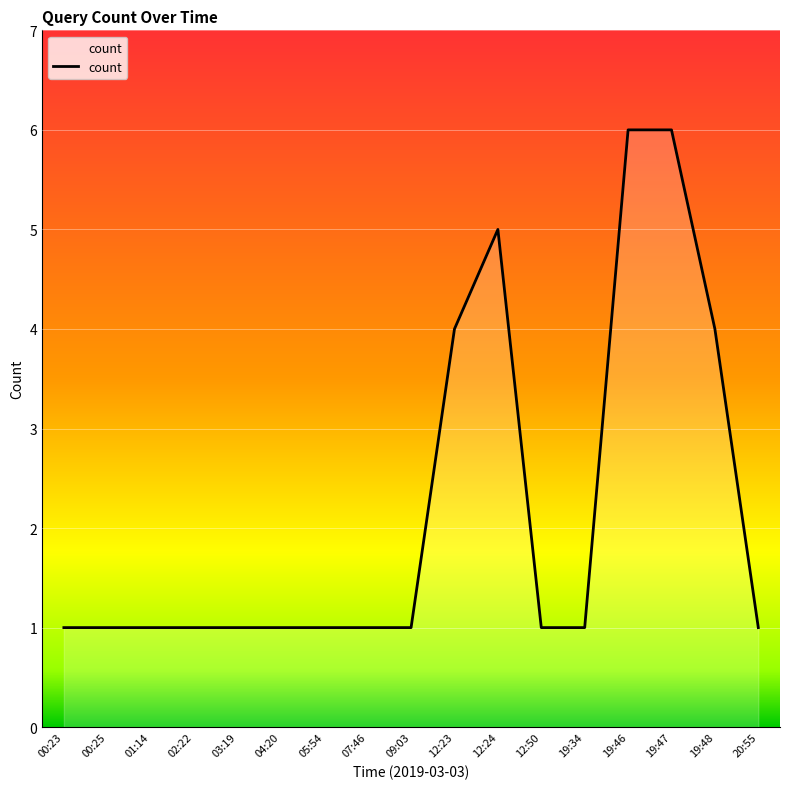

What position from the left is 12:50?

12